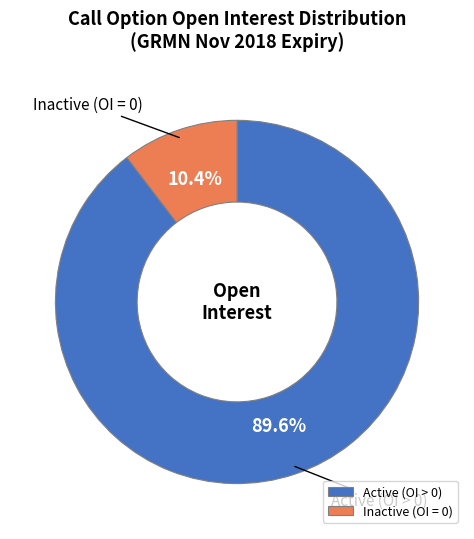

Do Active (OI > 0) and Inactive (OI = 0) together represent more than half of the pie?

Yes